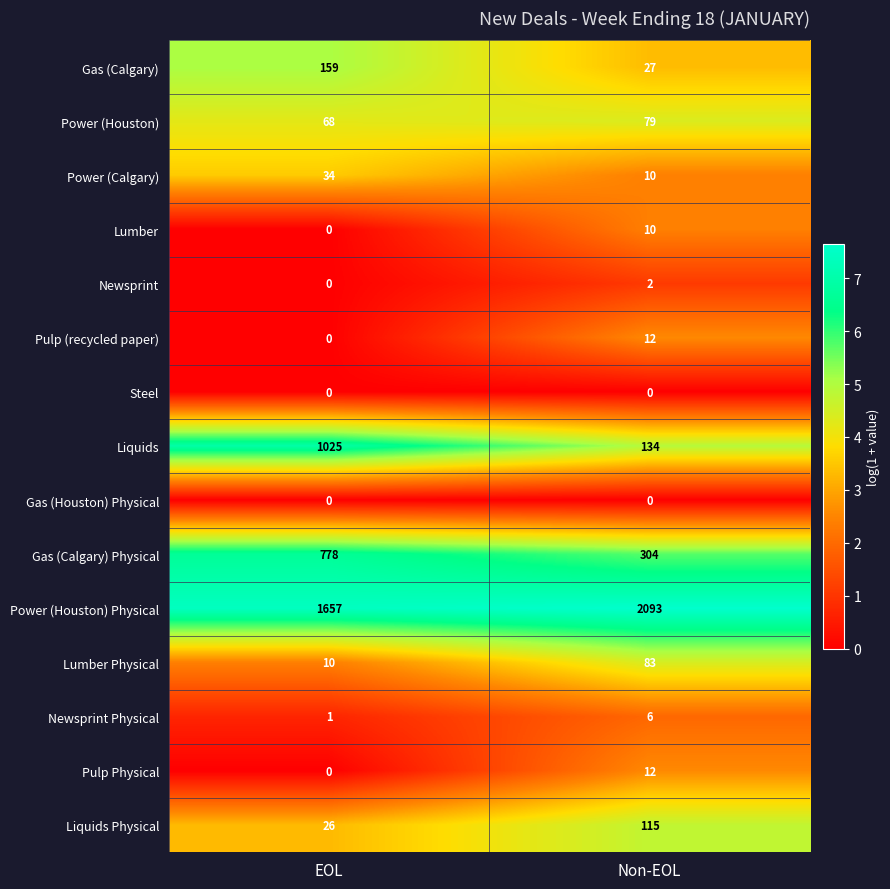

What is the sum of all Power (Calgary) values?

44